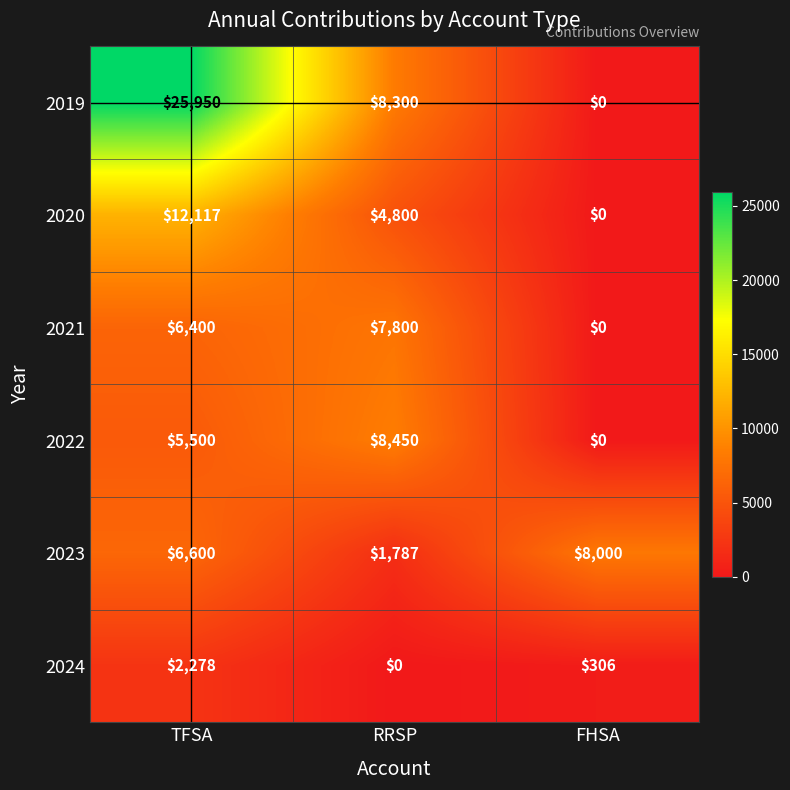

At which category is the sum across all series the highest?

TFSA